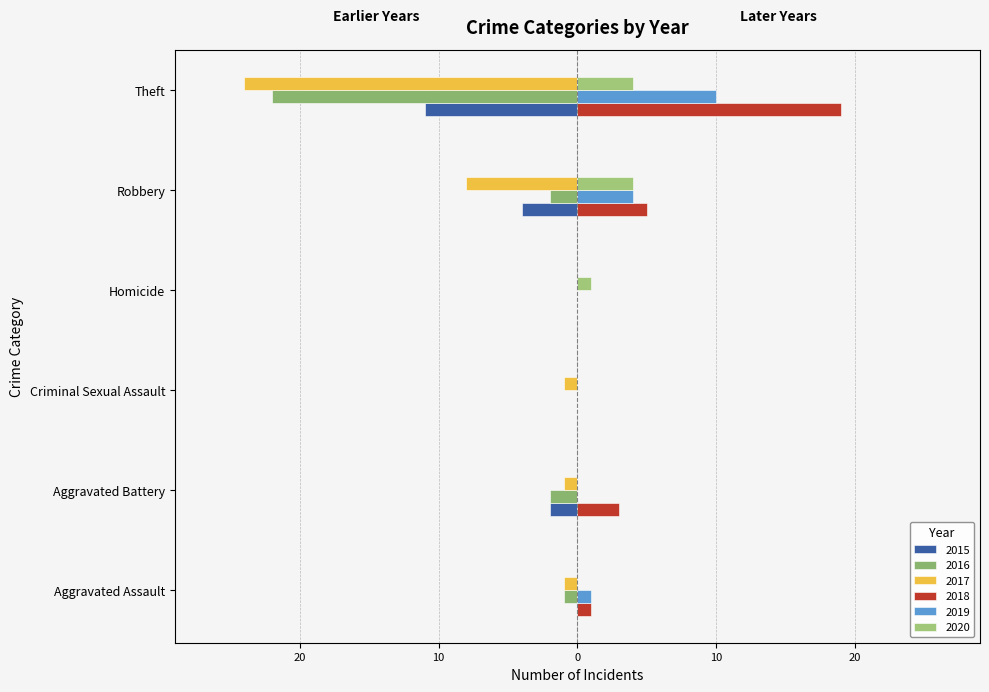

What is the difference between the maximum and minimum values in the 2016 series?

22